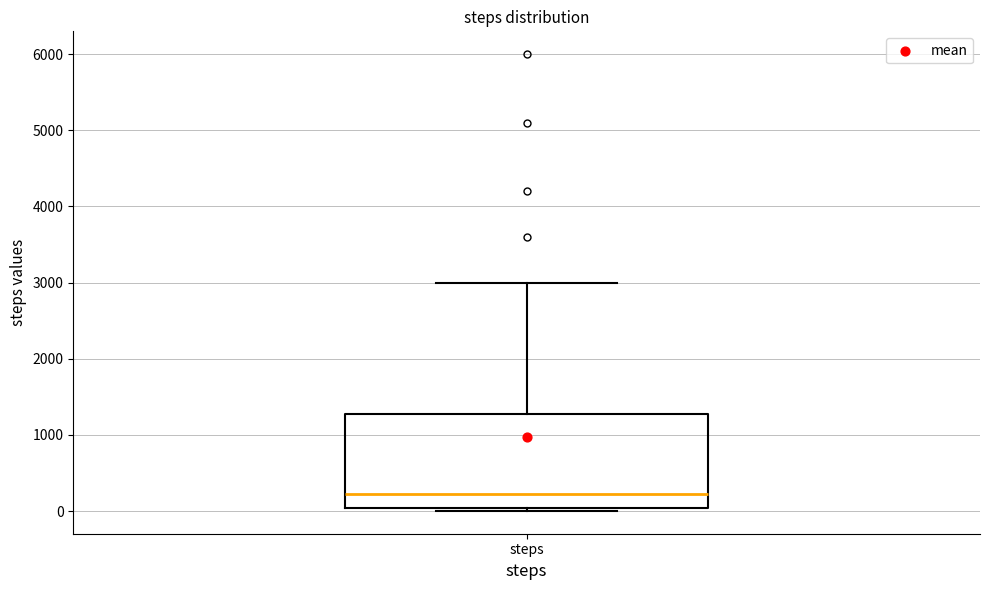

Read this box plot against the y-axis: the position of the median line, the range covered by the box, and the ends of both whiskers. The values are not printed on the chart, so give them approximately, as read against the axis.

median 200, box 0 to 1300, whiskers 0 (just below the box's lower edge) to 3000